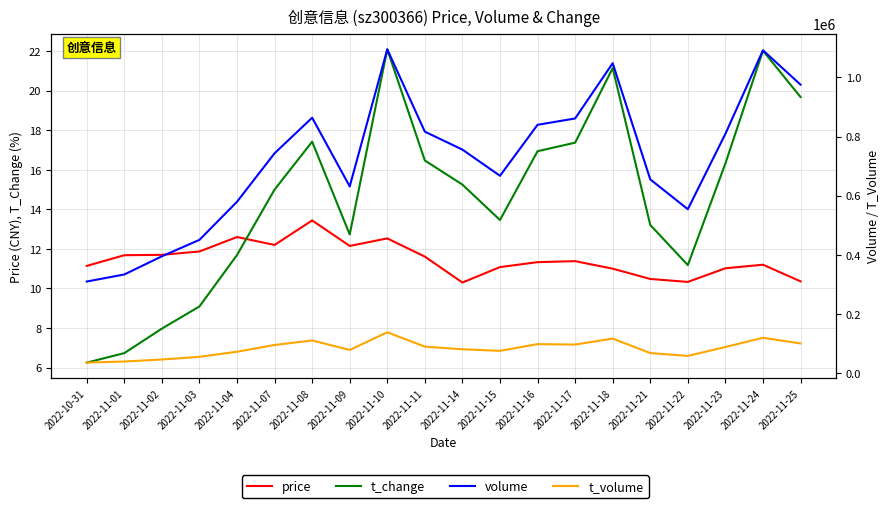

What is the greatest value displayed?

1094824.0